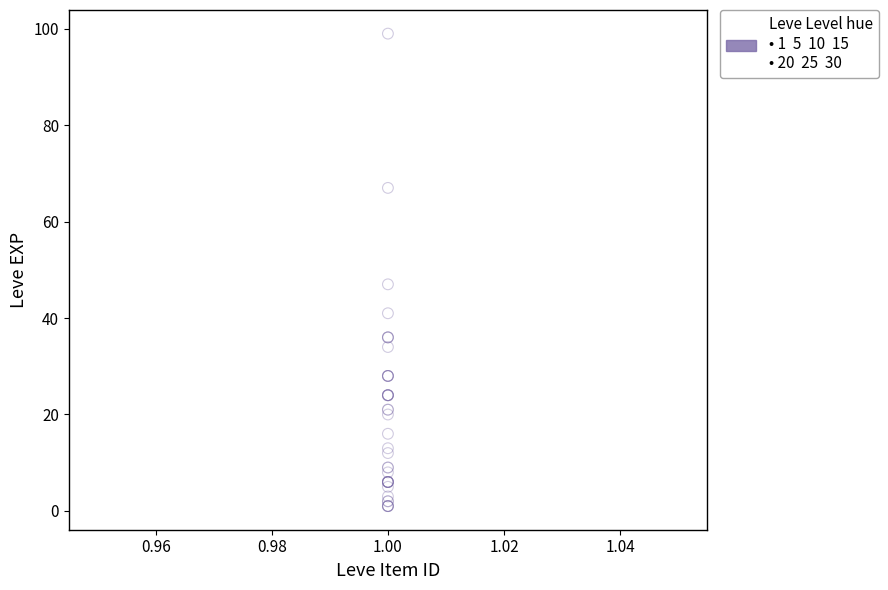

What Y value in the scatter plot is closest to 50?

47